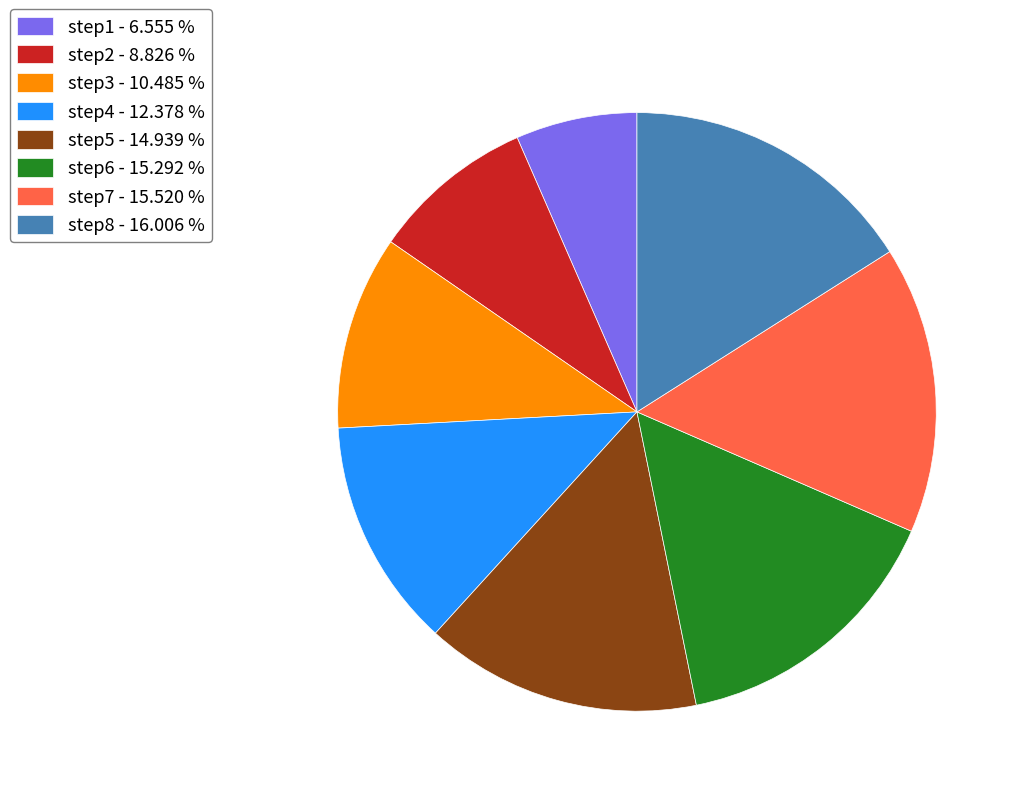

Approximately how many times larger is the value at step4 - 12.378 % compared to step2 - 8.826 %?

1.4